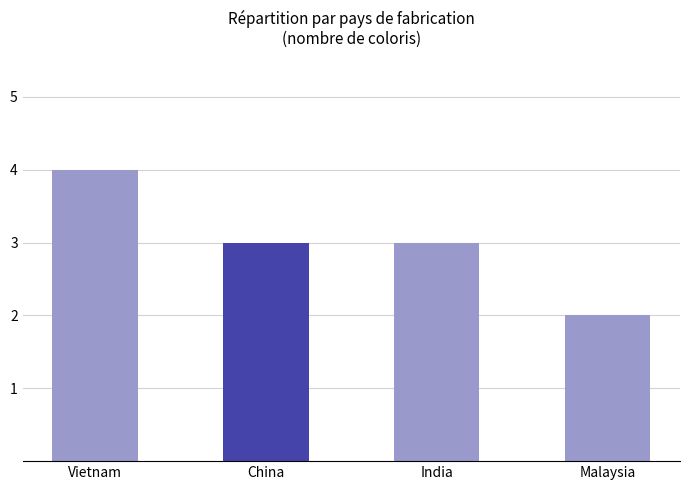

At which category does the chart reach its peak across all series?

Vietnam